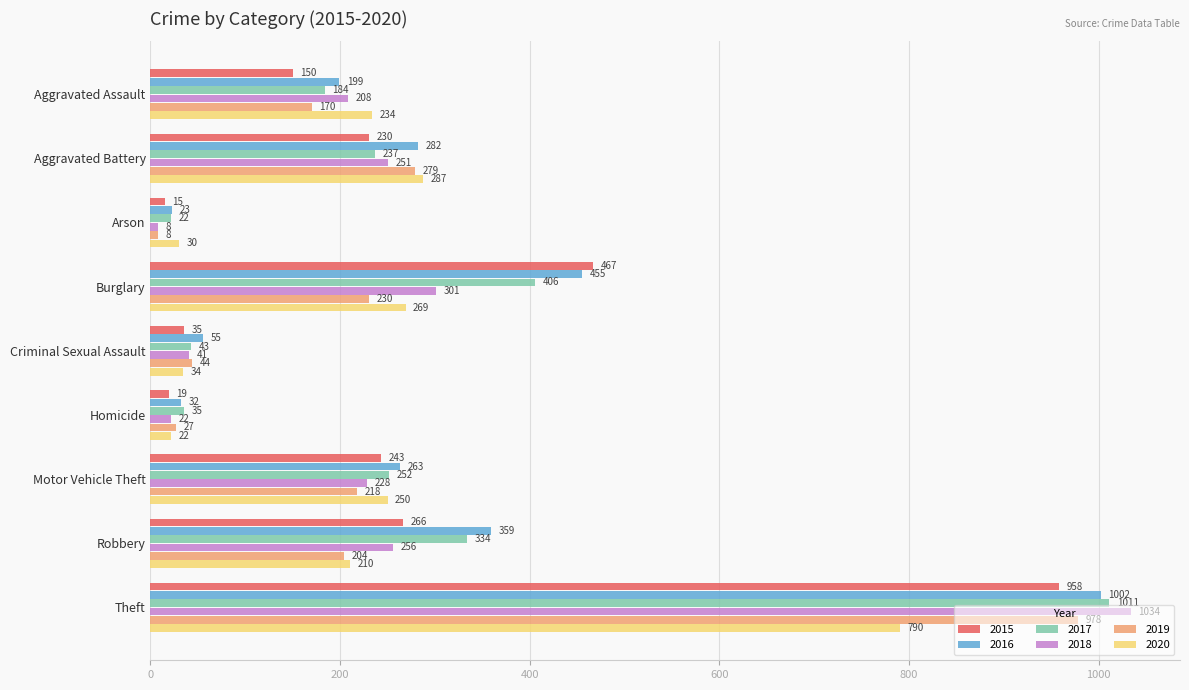

What is the lowest value of the 2020 series?

22